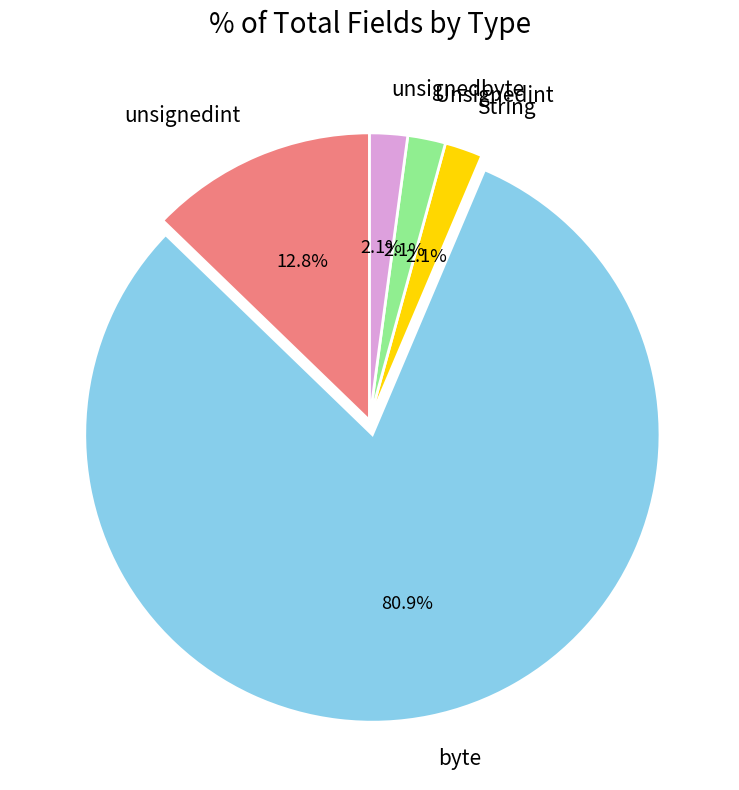

To the nearest percent, what is the combined percentage of unsignedint and unsignedbyte?

15%